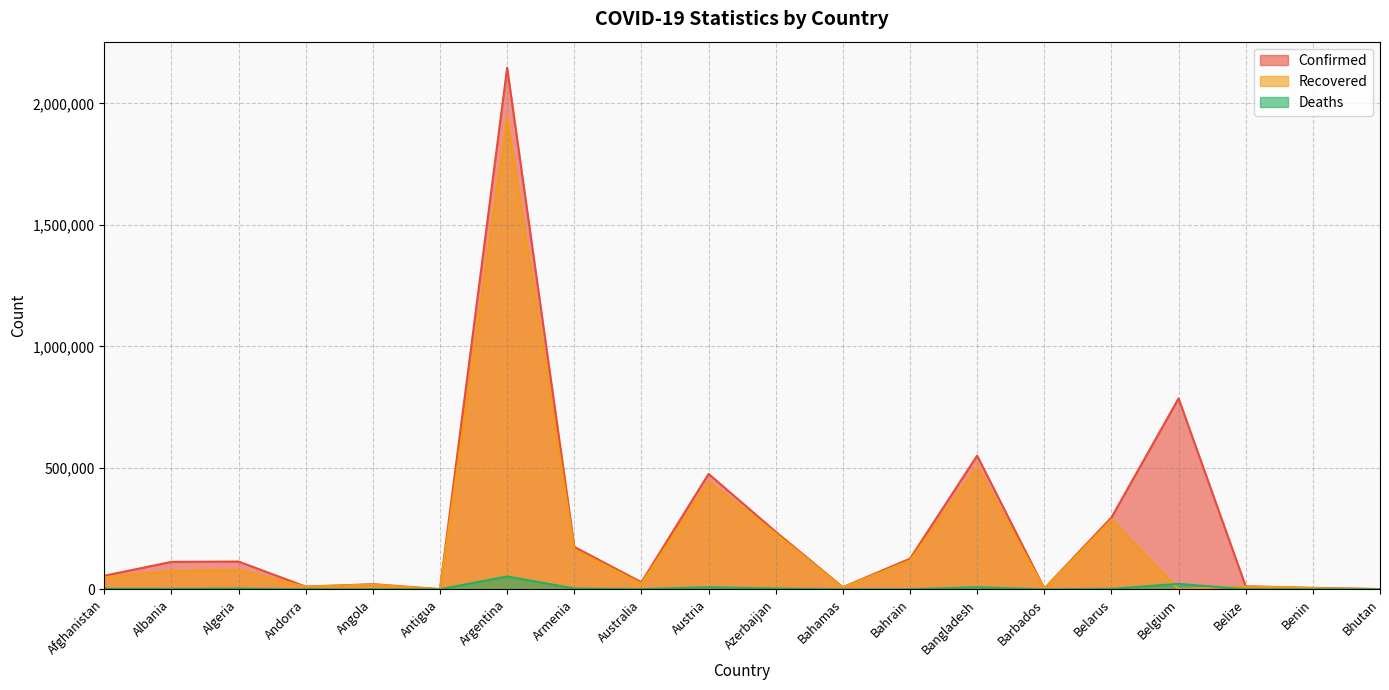

What is the total value across all series at Bhutan?

1735